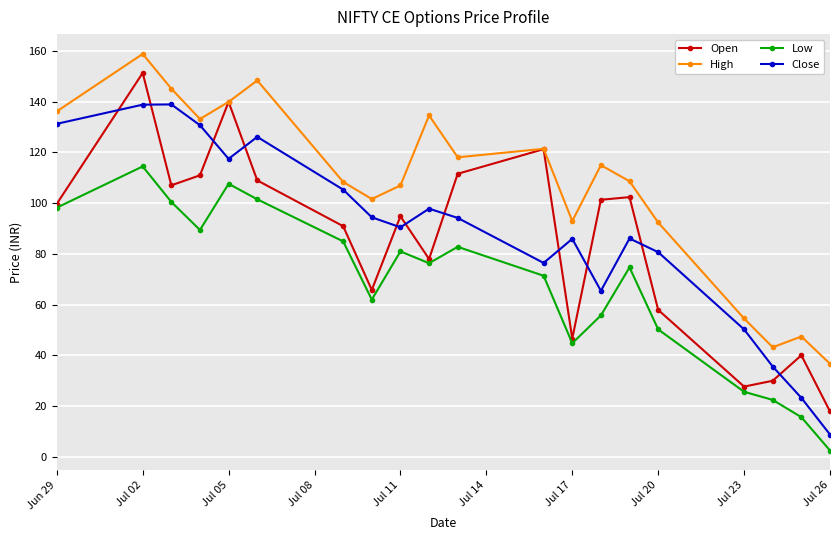

What are all the series names shown in the legend?

Open, High, Low, Close